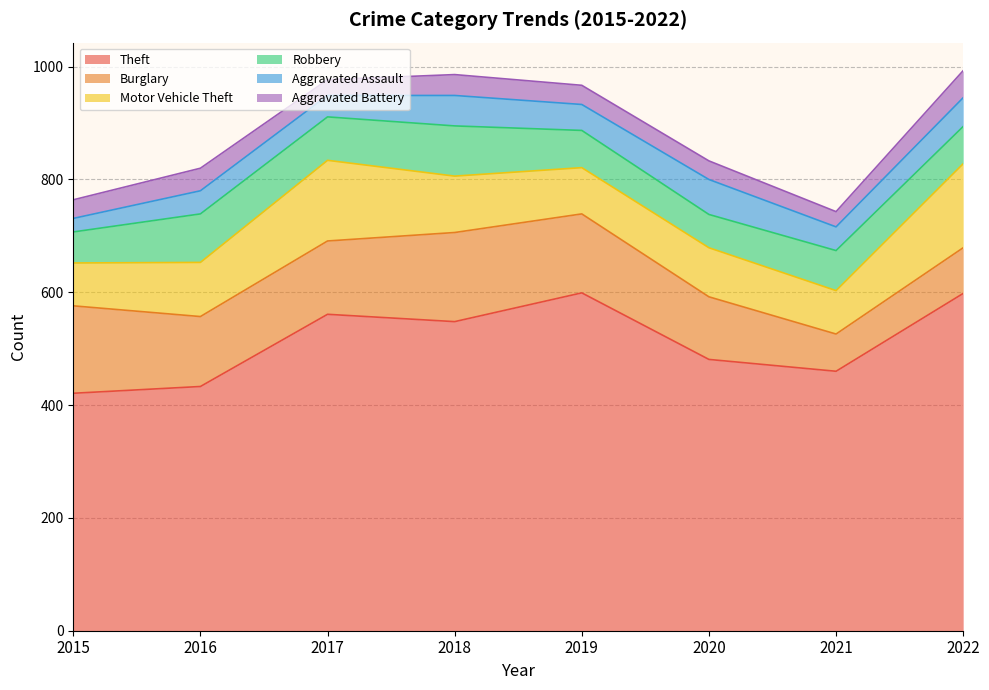

Rank the series by their maximum value, from lowest to highest.

Aggravated Battery, Aggravated Assault, Robbery, Motor Vehicle Theft, Burglary, Theft